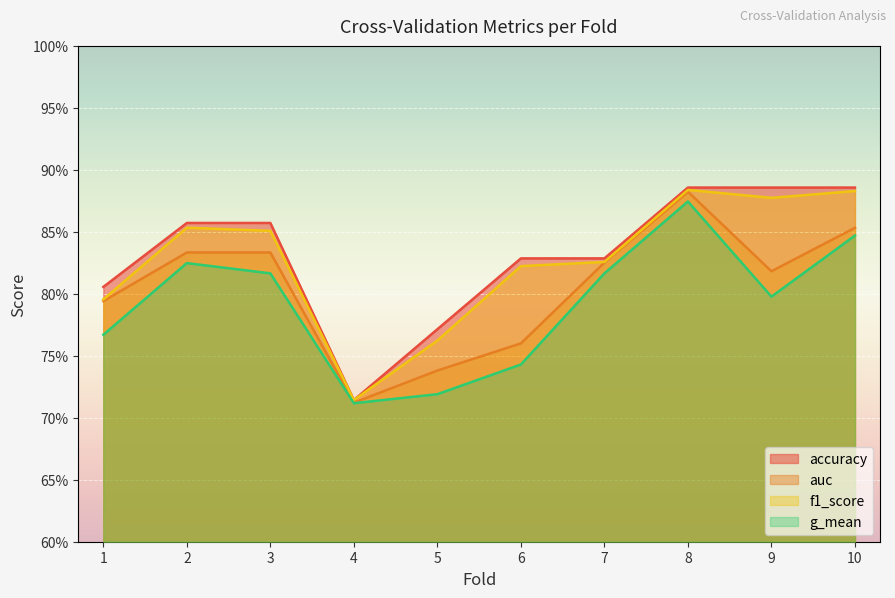

What are all the series names shown in the legend?

accuracy, auc, f1_score, g_mean